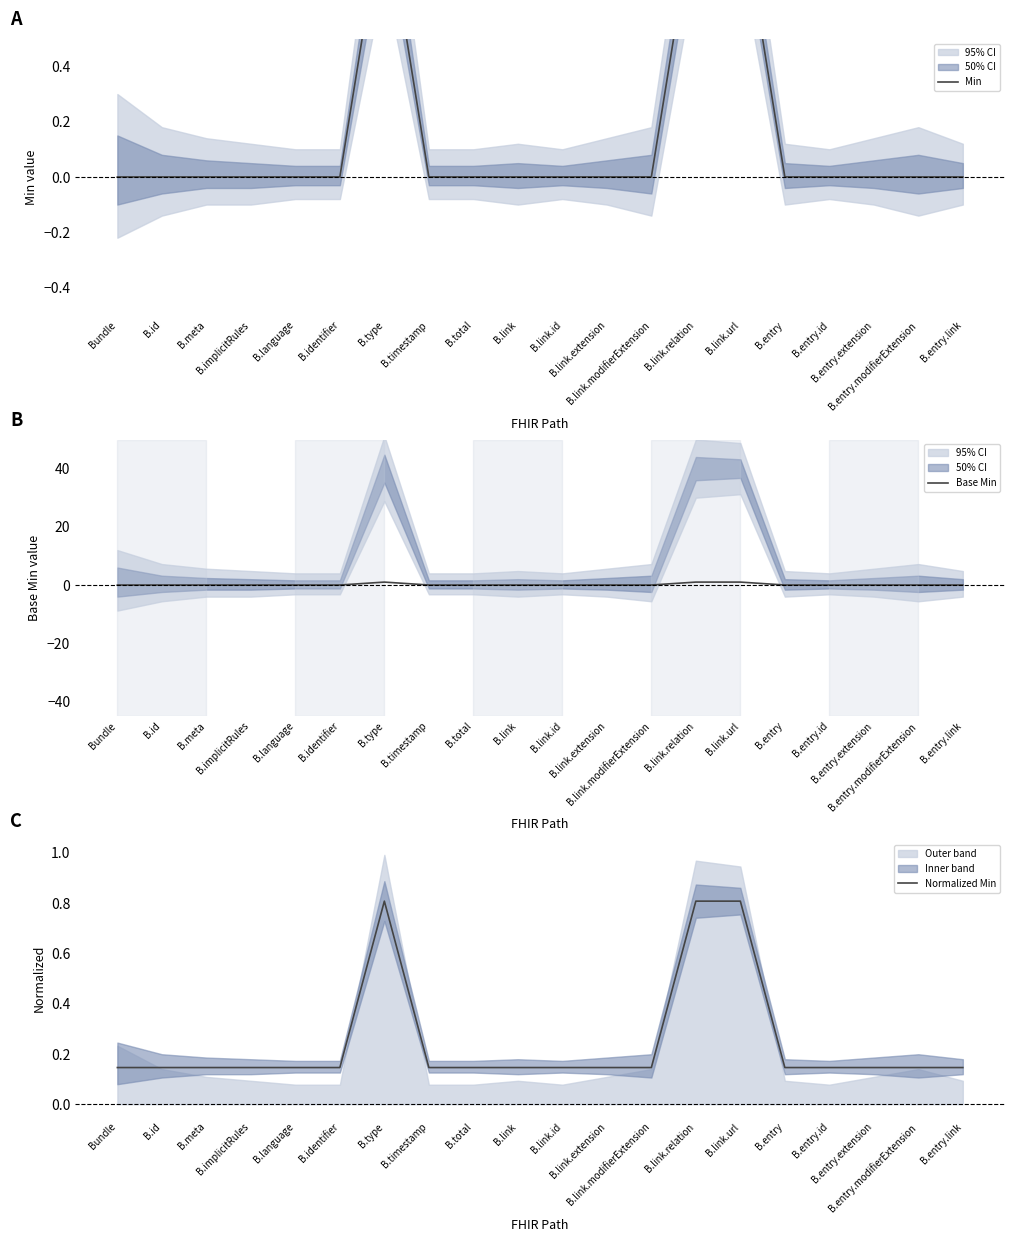

Which has a higher value, B.entry.id or B.link.id?

B.entry.id